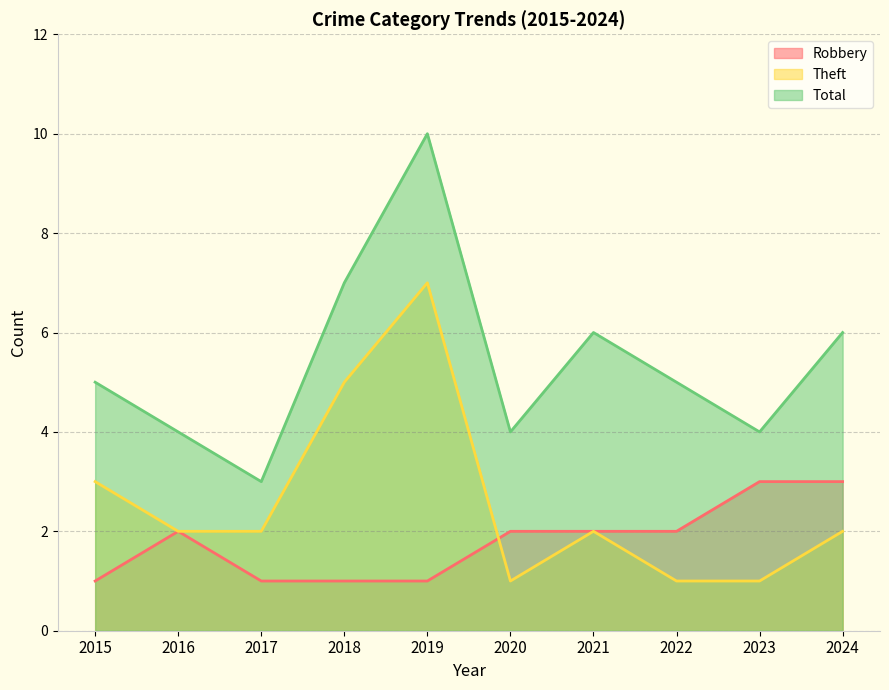

Where is the first local maximum for Robbery?

2016